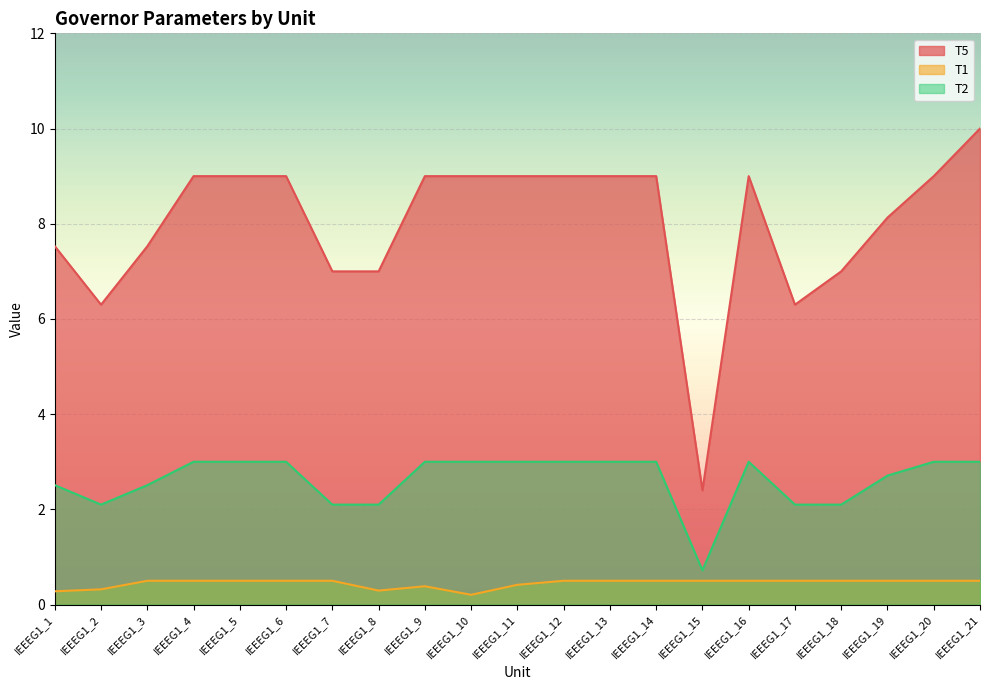

How many data points in T5 are above 9?

12